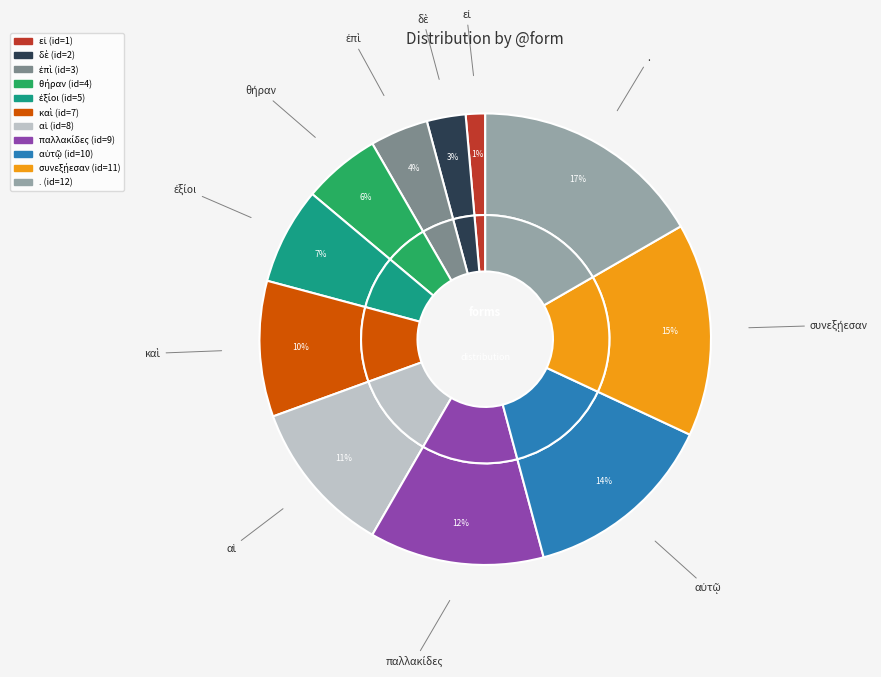

To the nearest percent, what percentage of the pie is παλλακίδες?

12%